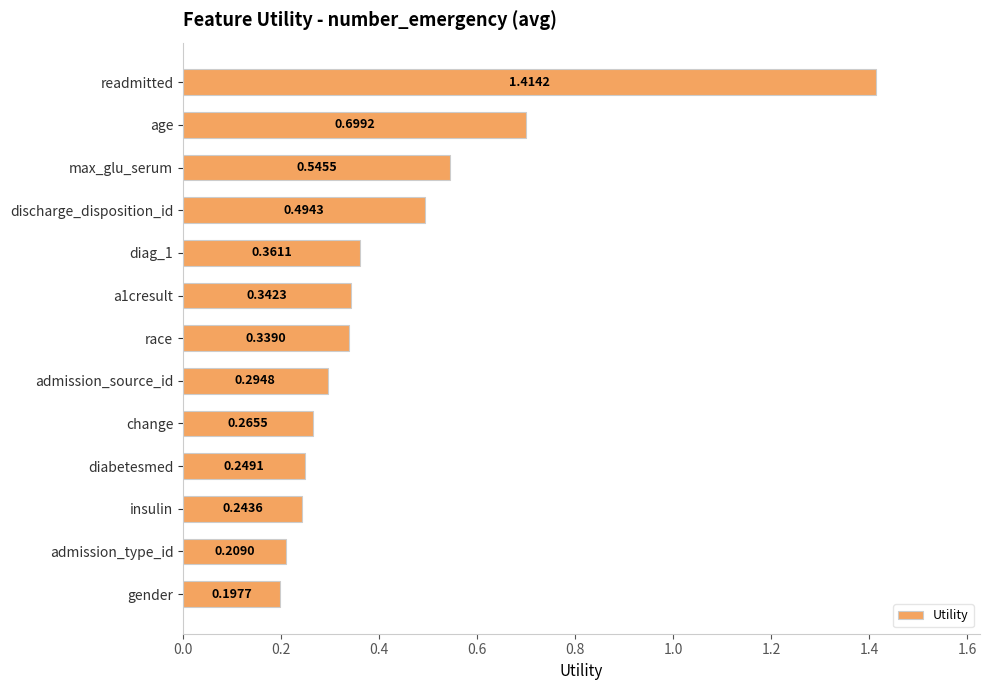

Between change and admission_type_id, which is larger?

change